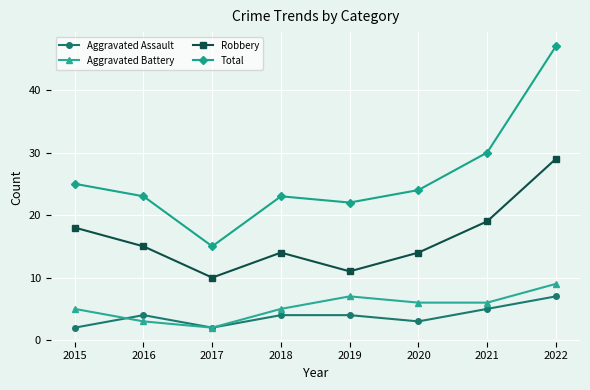

Between 2021 and 2022, which series saw the biggest shift?

Total